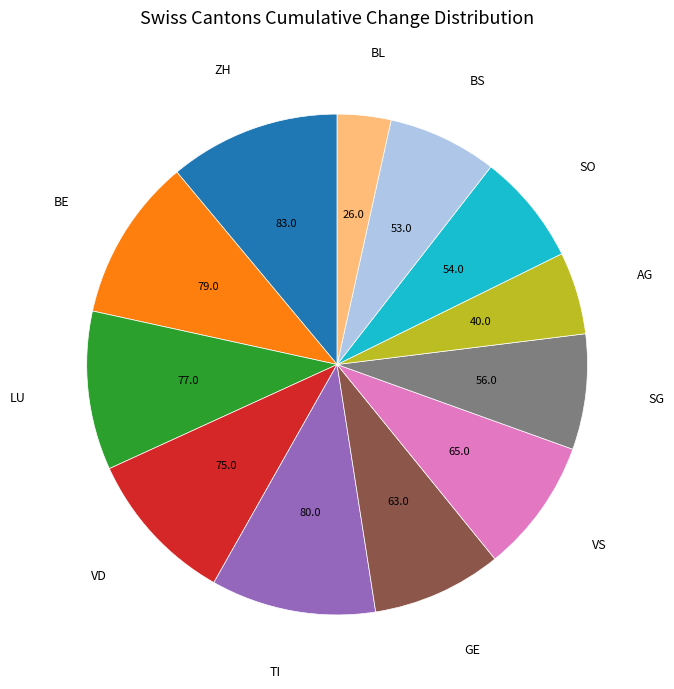

Which slice is the smallest?

BL